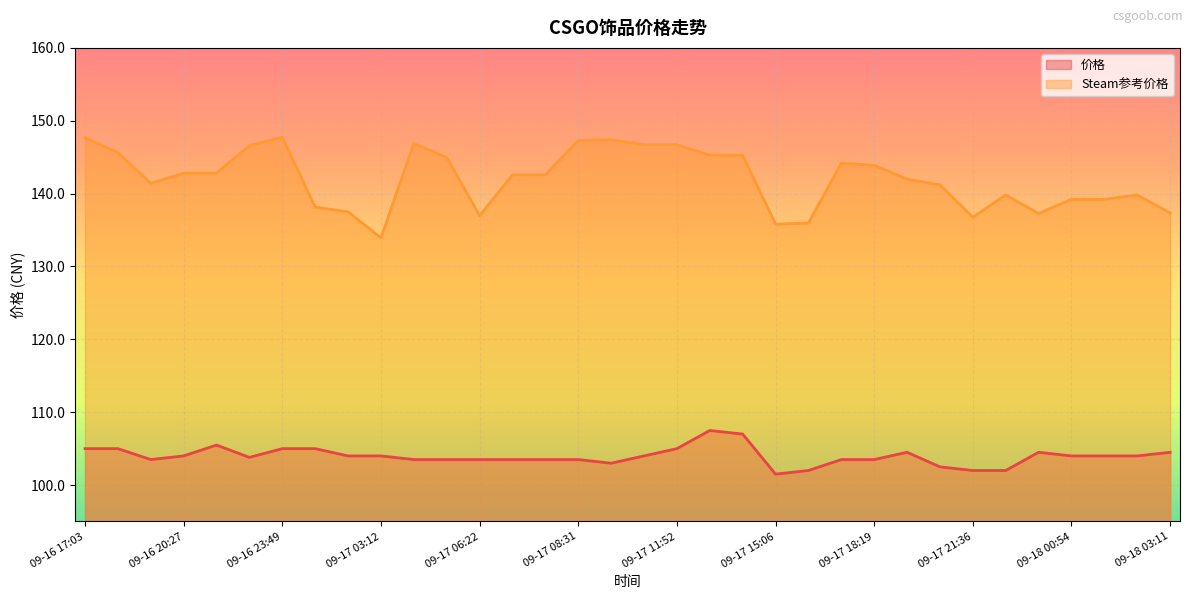

The Steam参考价格 series shows 139.2 at 09-18 01:04. True or false?

True